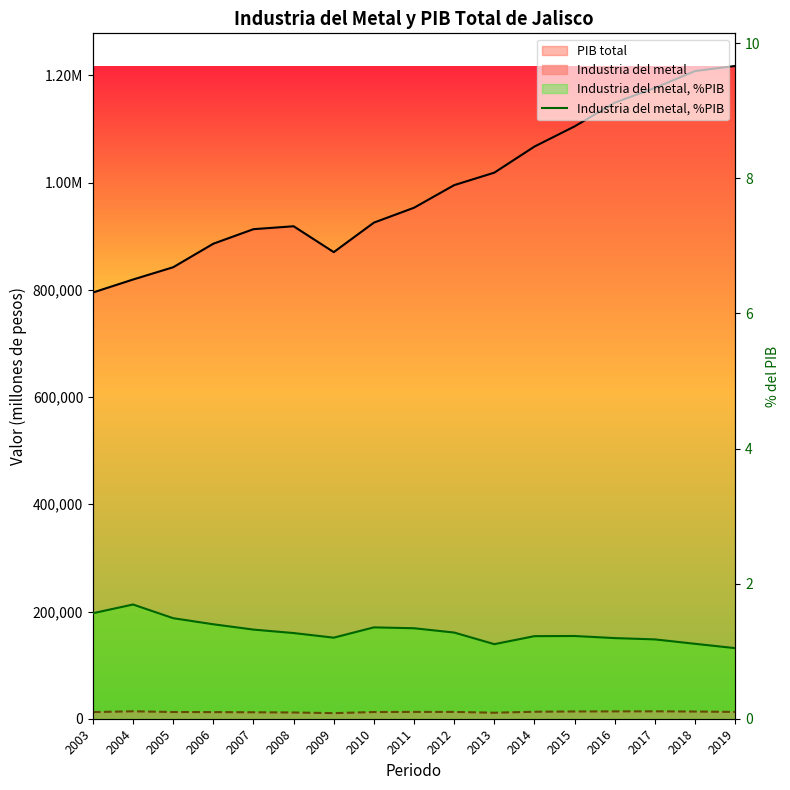

Reading right to left, transcribe all the data shown in this chart.

1.0	1.1	1.2	1.2	1.2	1.2	1.1	1.3	1.3	1.4	1.2	1.3	1.3	1.4	1.5	1.7	1.6